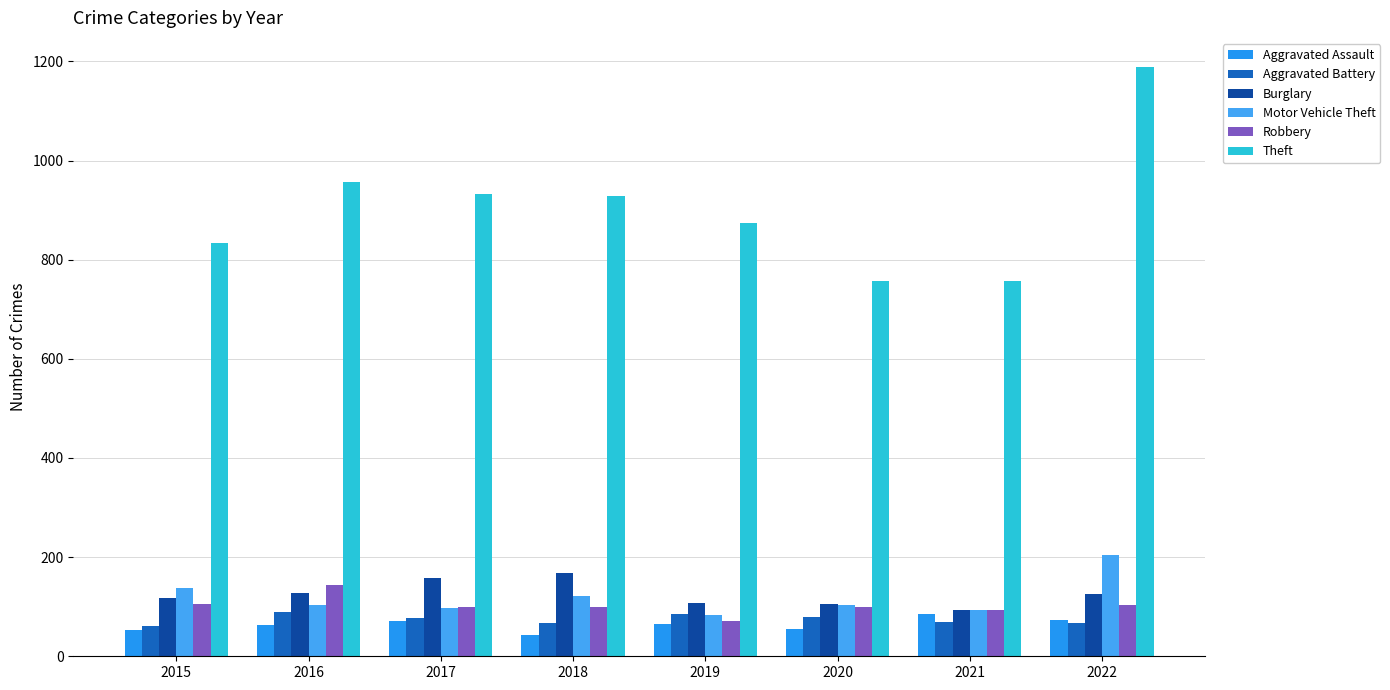

What is the difference between the maximum and minimum values in the Motor Vehicle Theft series?

121